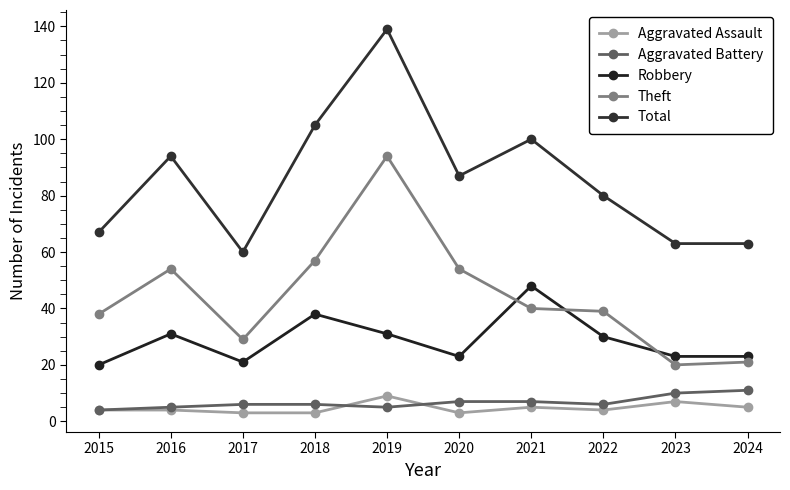

At which category is the sum across all series the highest?

2019